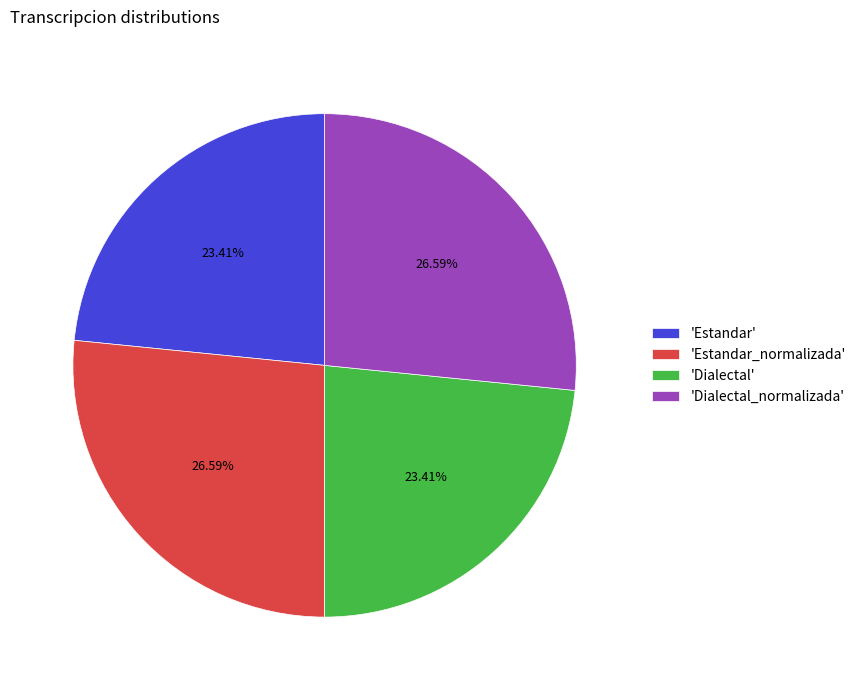

How many slices are in this pie chart?

4